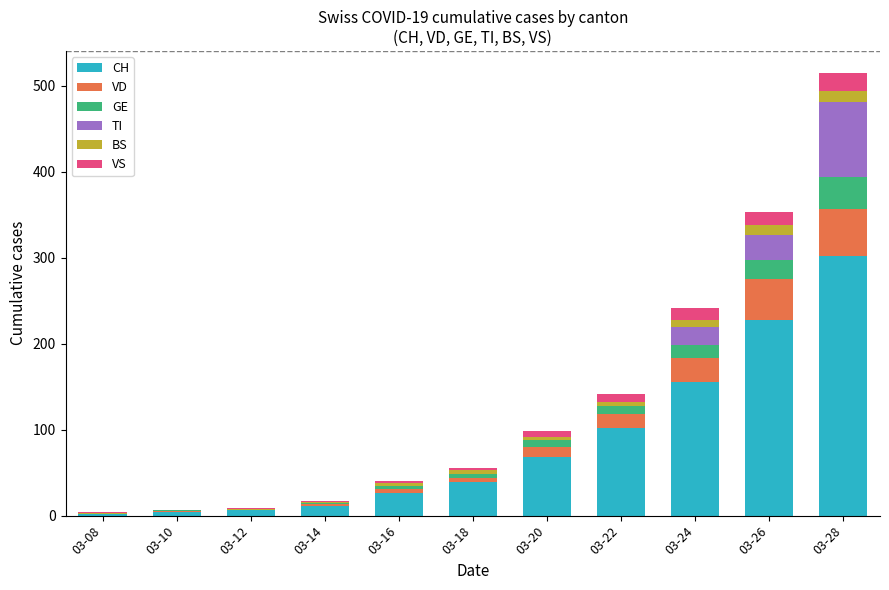

At which category is the sum across all series the highest?

03-28